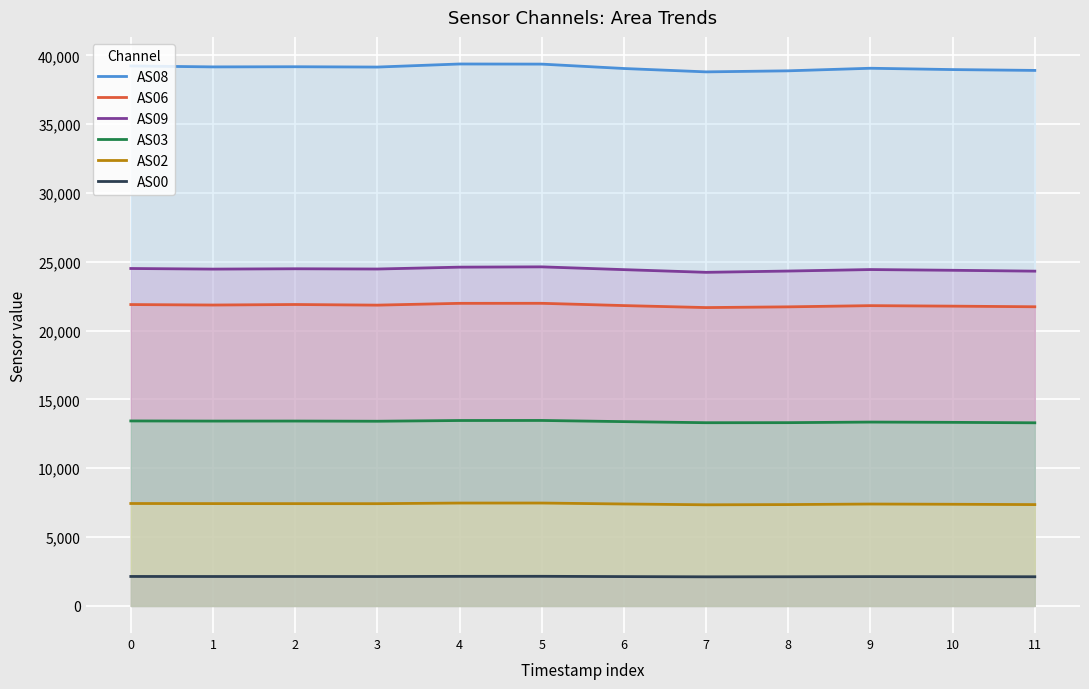

Which category has the lowest value in the AS03 series?

11